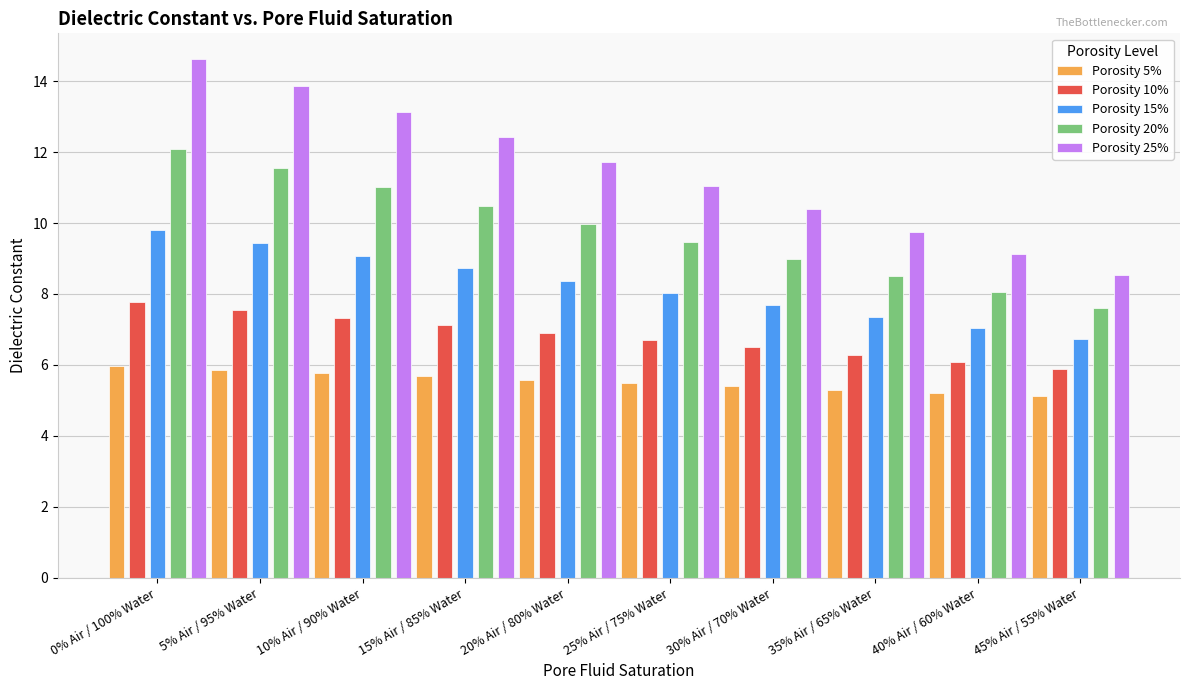

Which category has the lowest value in the Porosity 25% series?

45% Air / 55% Water